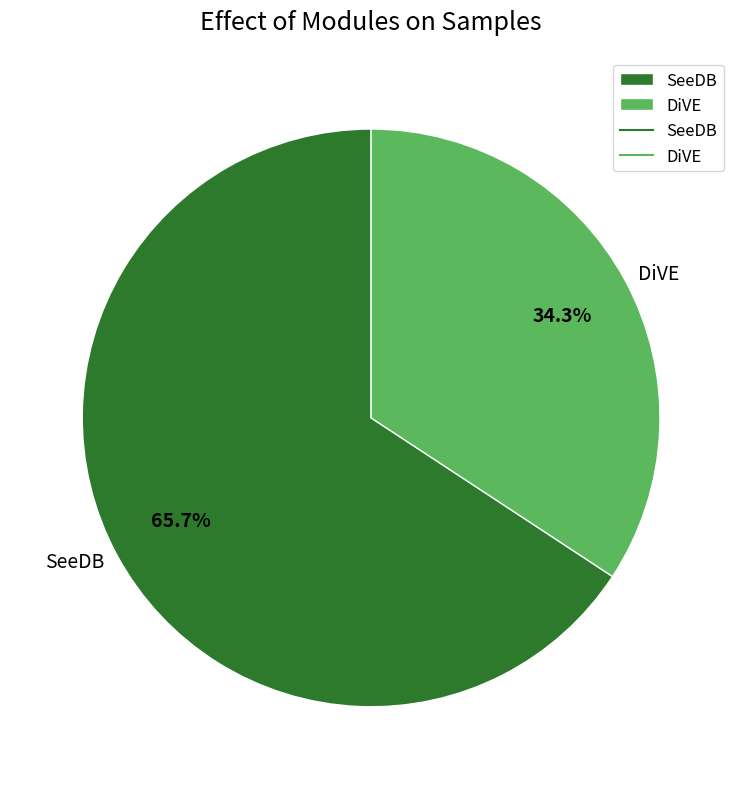

Which has a higher value, SeeDB or DiVE?

SeeDB